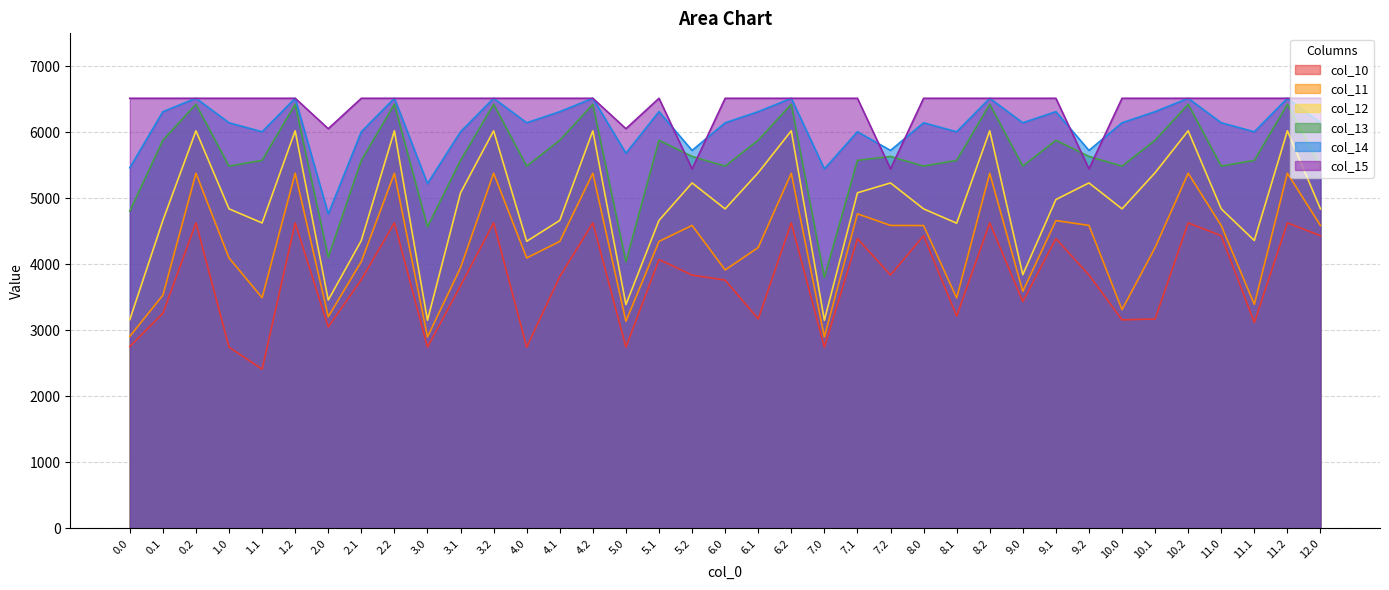

The col_13 series shows 5488.5 at 9.0. True or false?

True